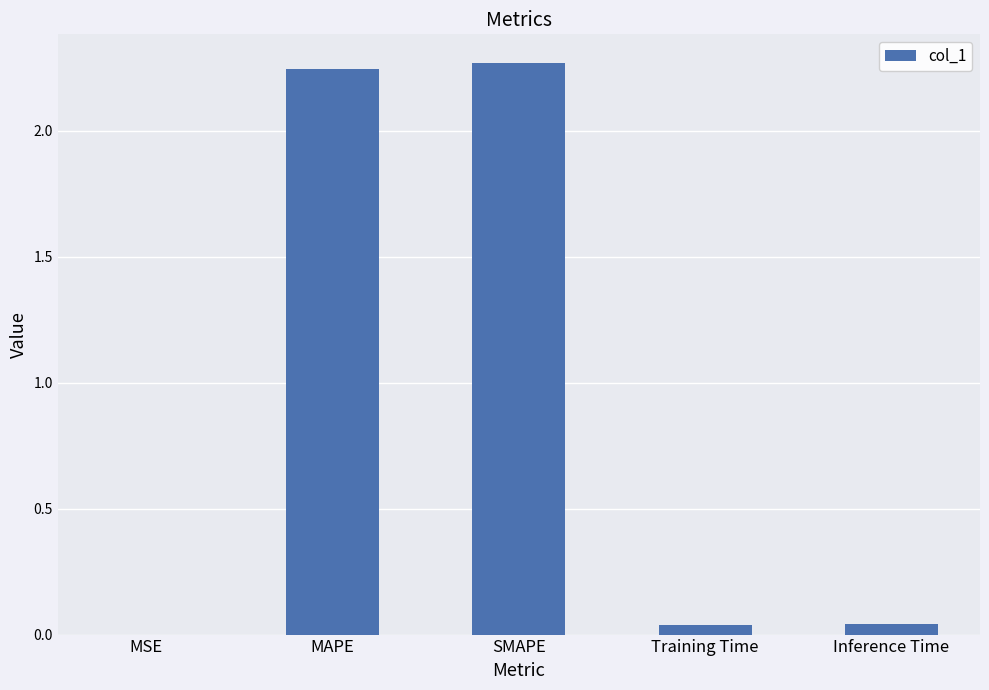

What is the sum of all values?

4.6